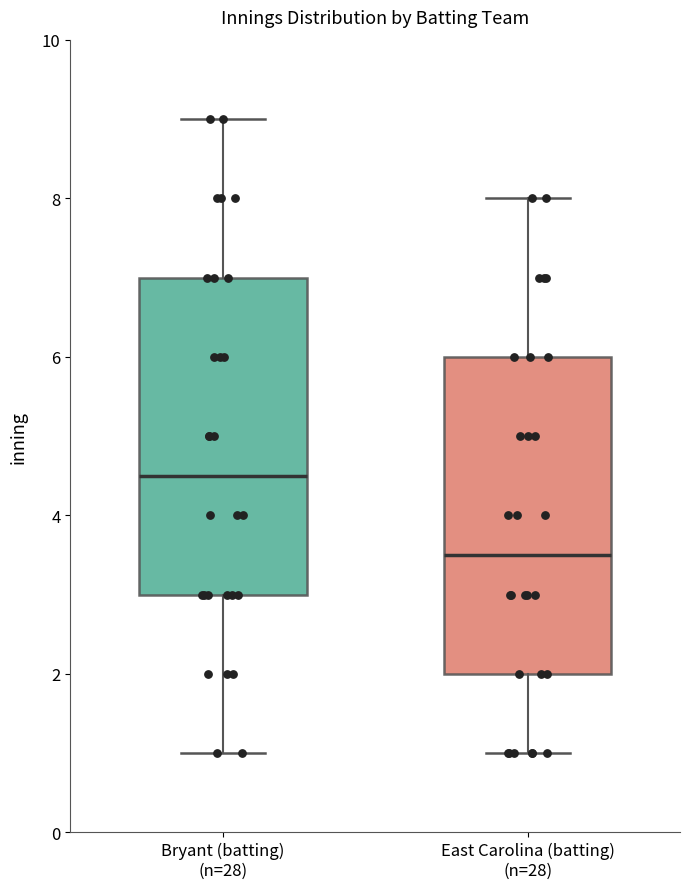

Which box's median line is the lowest?

East Carolina (batting) (n=28)